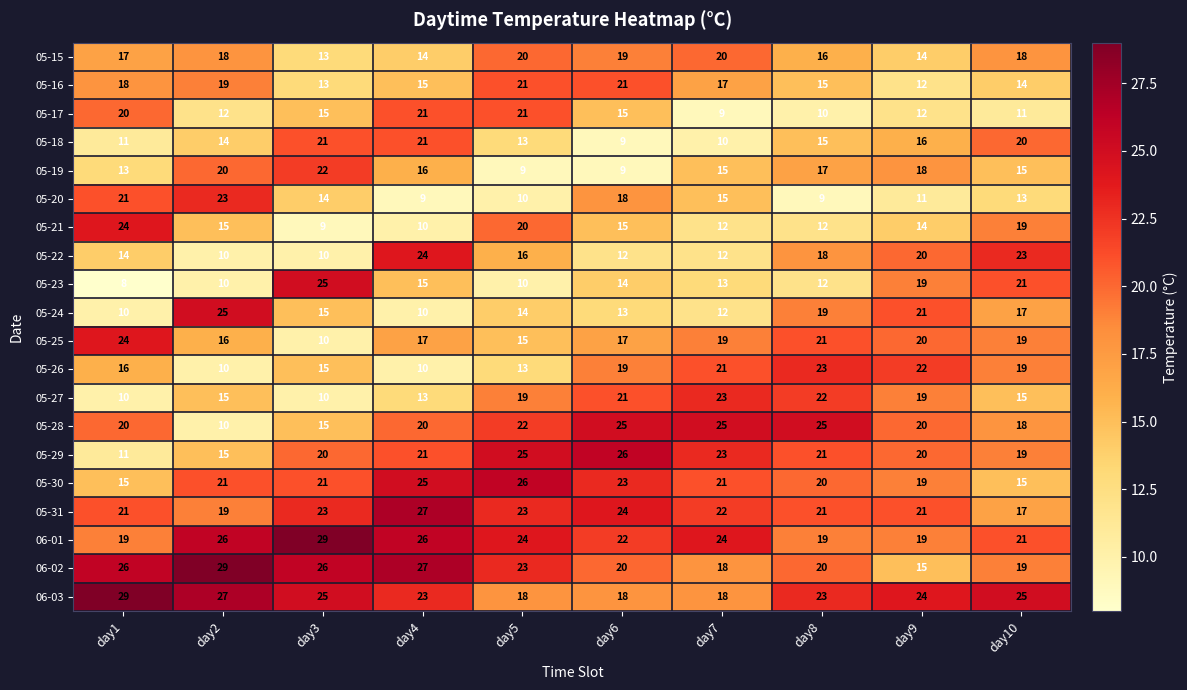

How many distinct data groups are displayed?

20